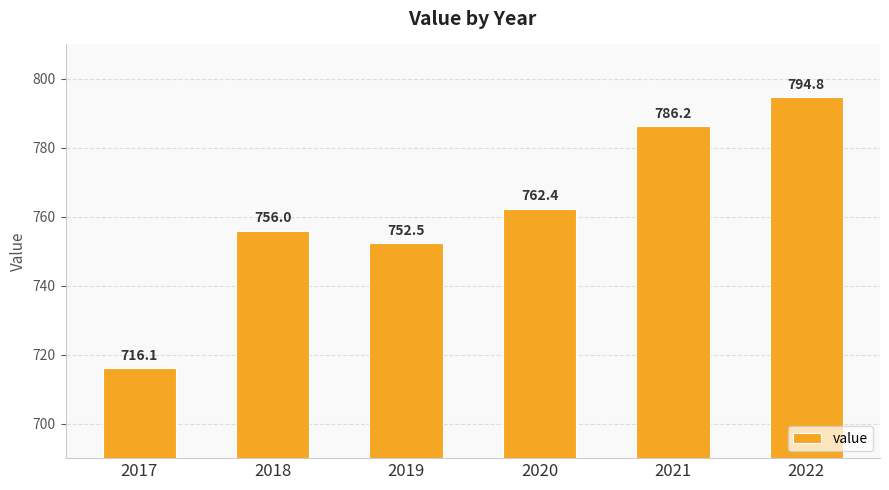

True or false: the data shows 752.5 at 2019.

True